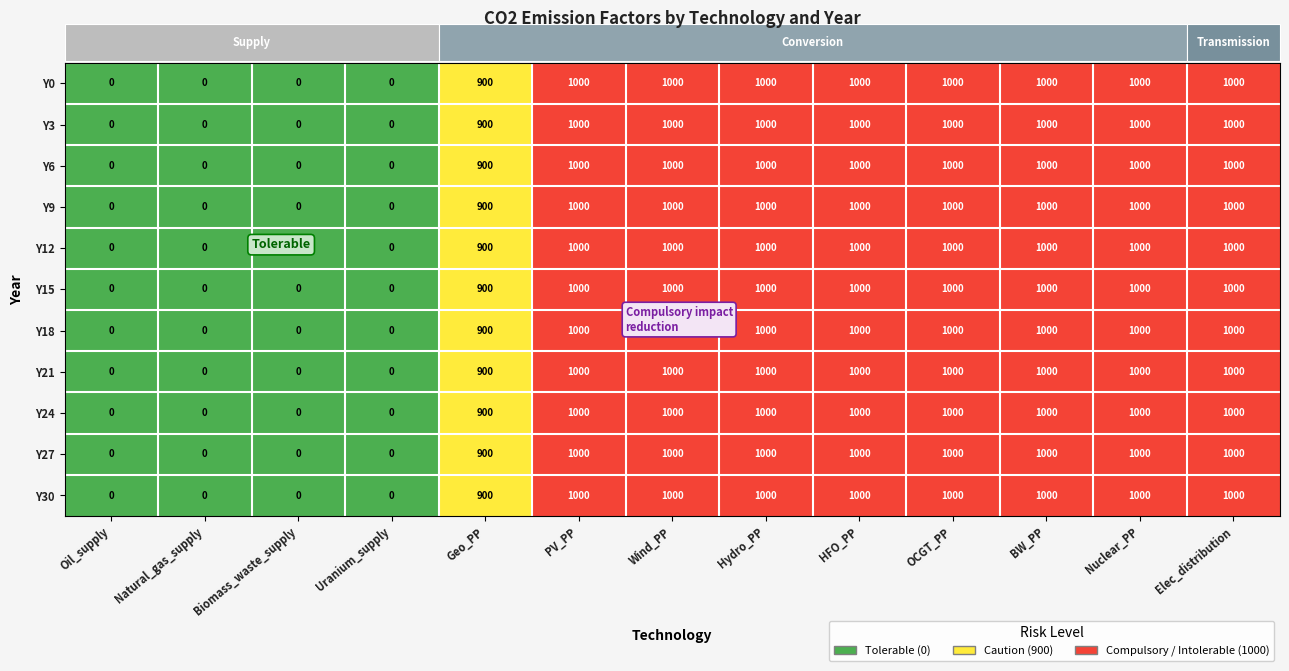

At how many categories does at least one series exceed 683?

9